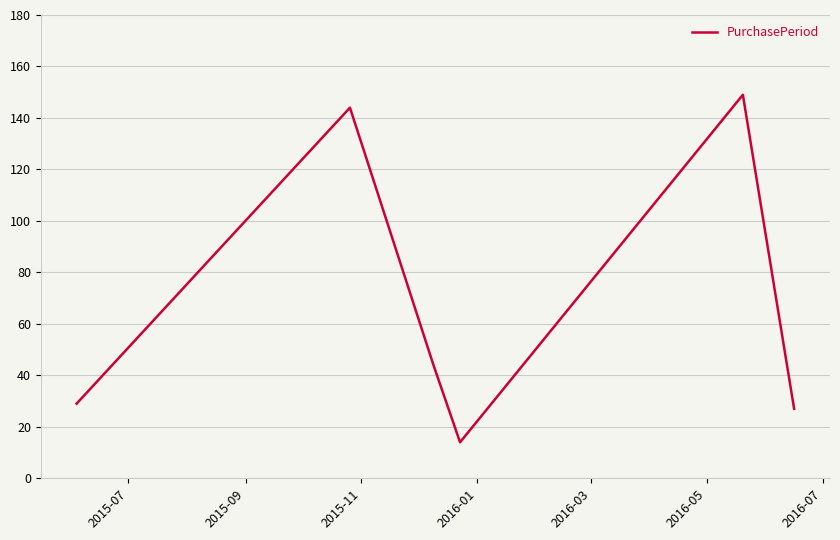

What is the greatest value displayed?

149